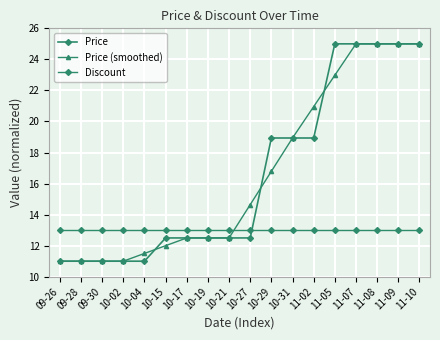

Which series has the largest total across all categories?

Price